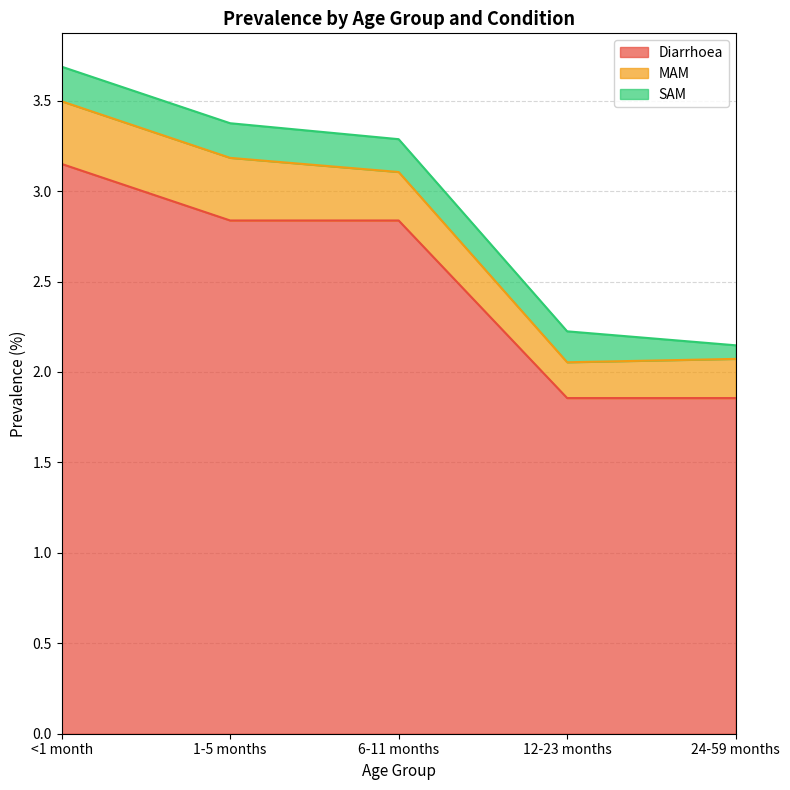

At which category is the sum across all series the highest?

<1 month